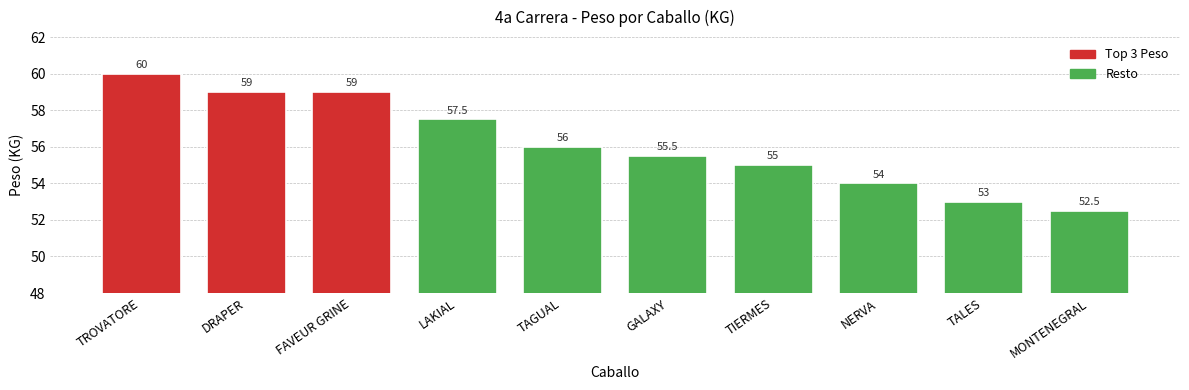

Are the bars horizontal?

No